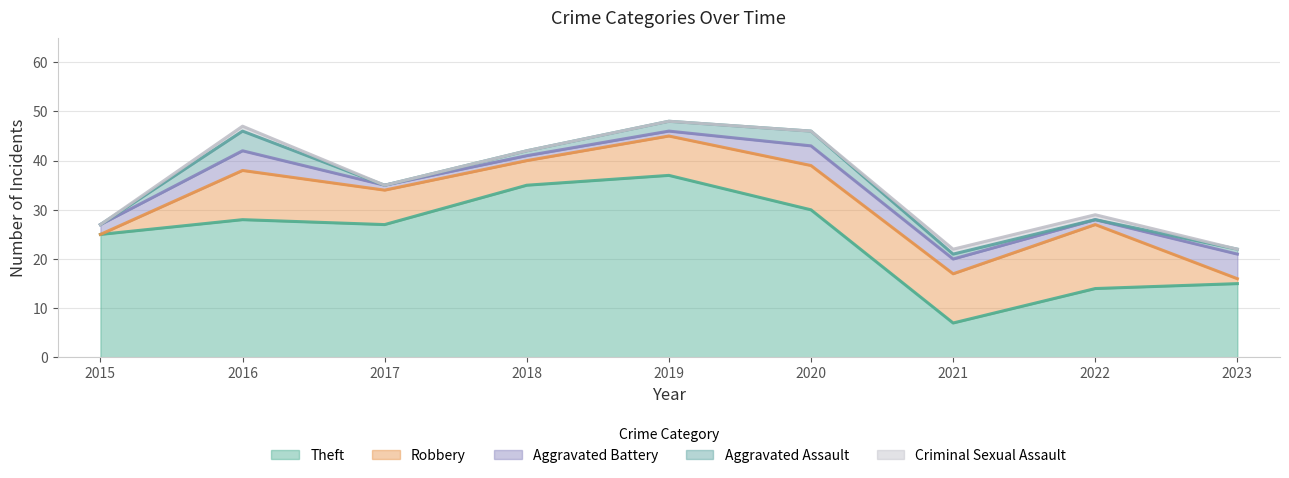

What is the difference between the Theft values at 2017 and 2016?

1